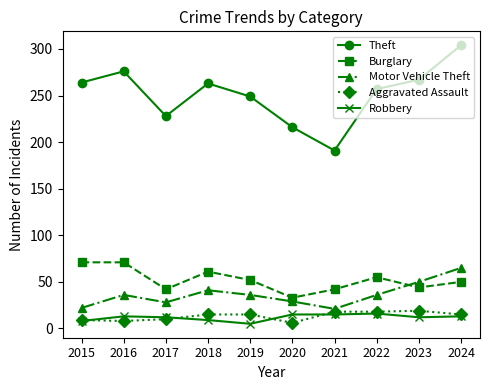

Rank the series at 2019 from lowest to highest value.

Robbery, Aggravated Assault, Motor Vehicle Theft, Burglary, Theft